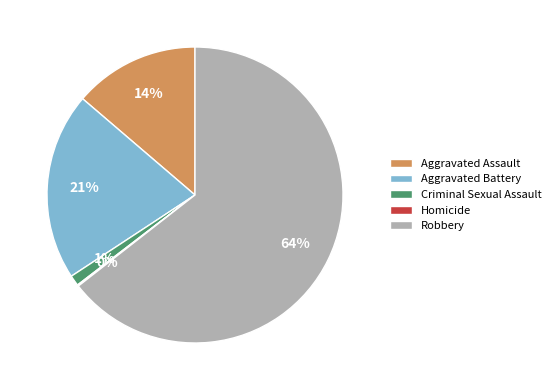

What percentage is the Robbery slice, to the nearest percent?

64%